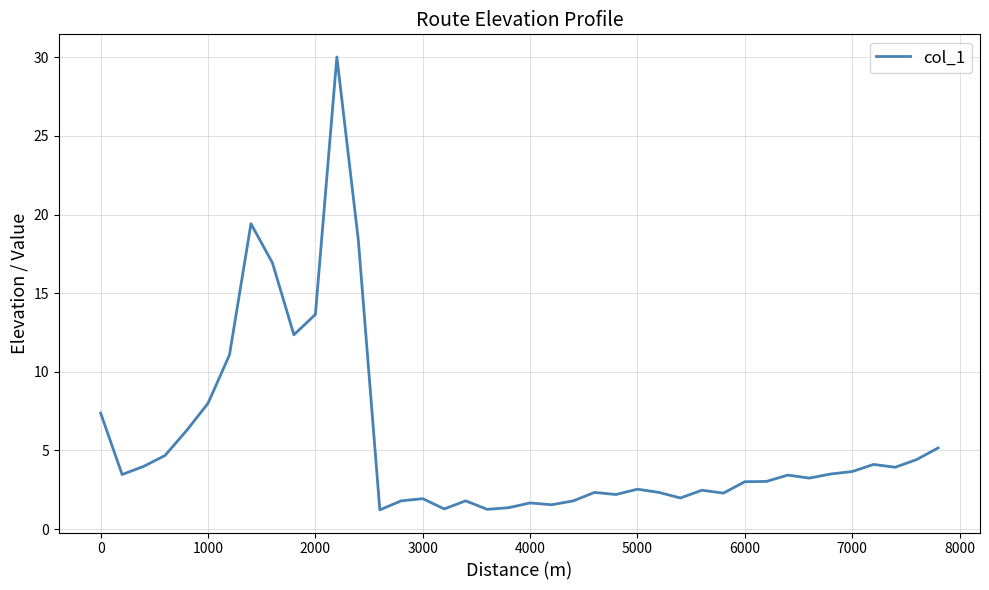

What is the maximum value shown in the chart?

30.0